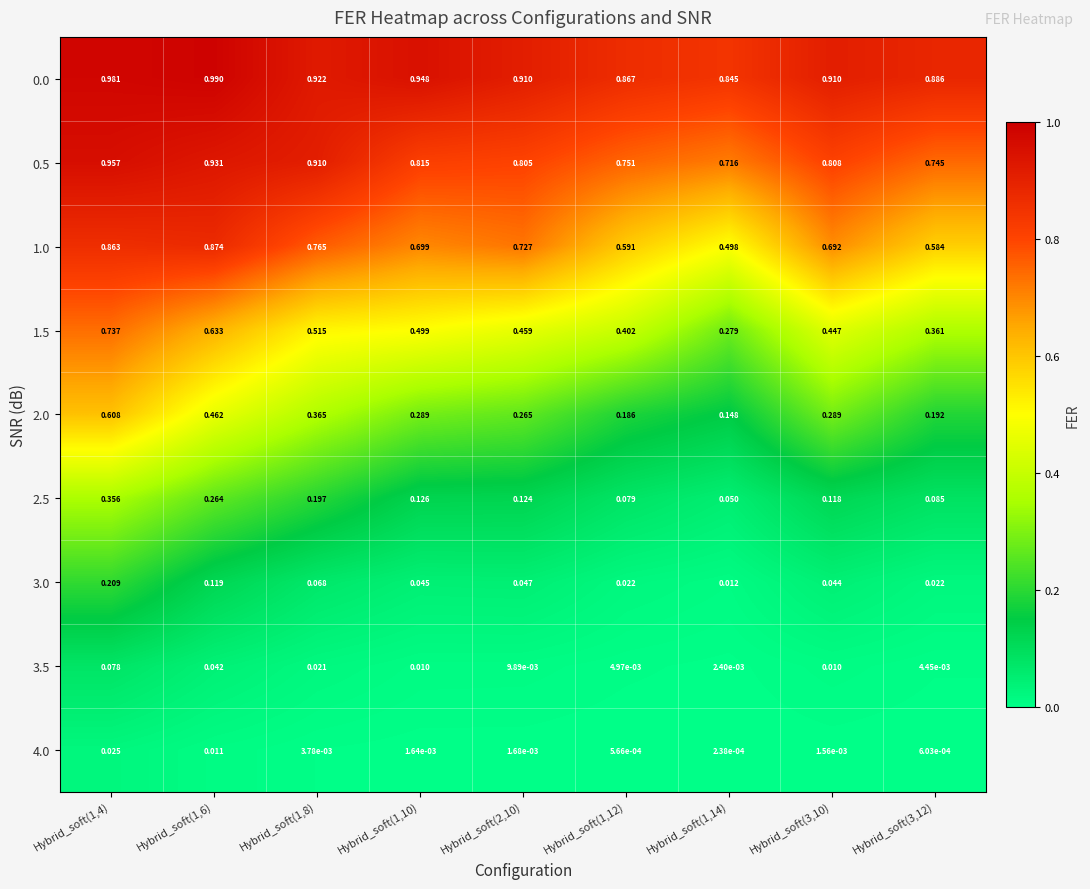

Is the value of 1.0 at Hybrid_soft(1,6) greater than the value of 3.5 at Hybrid_soft(1,10)?

Yes